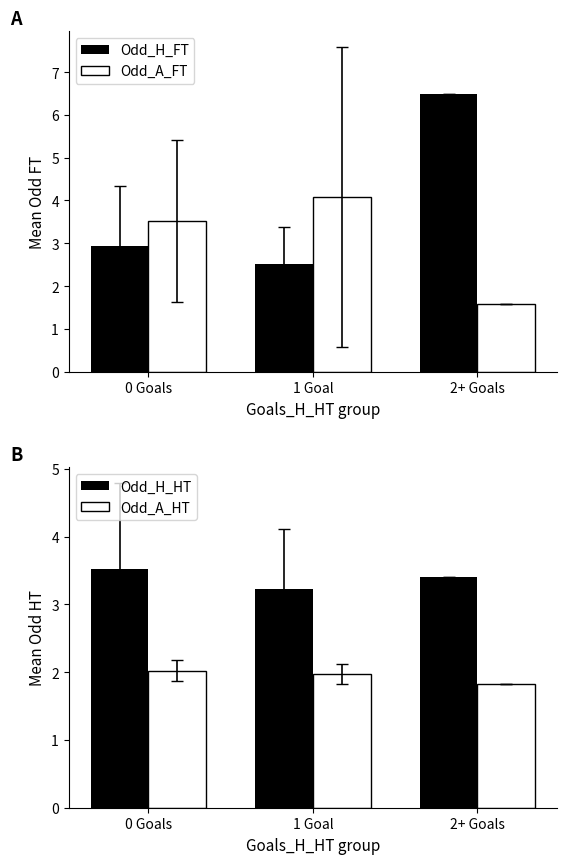

What is the minimum value for Odd_H_FT?

2.5